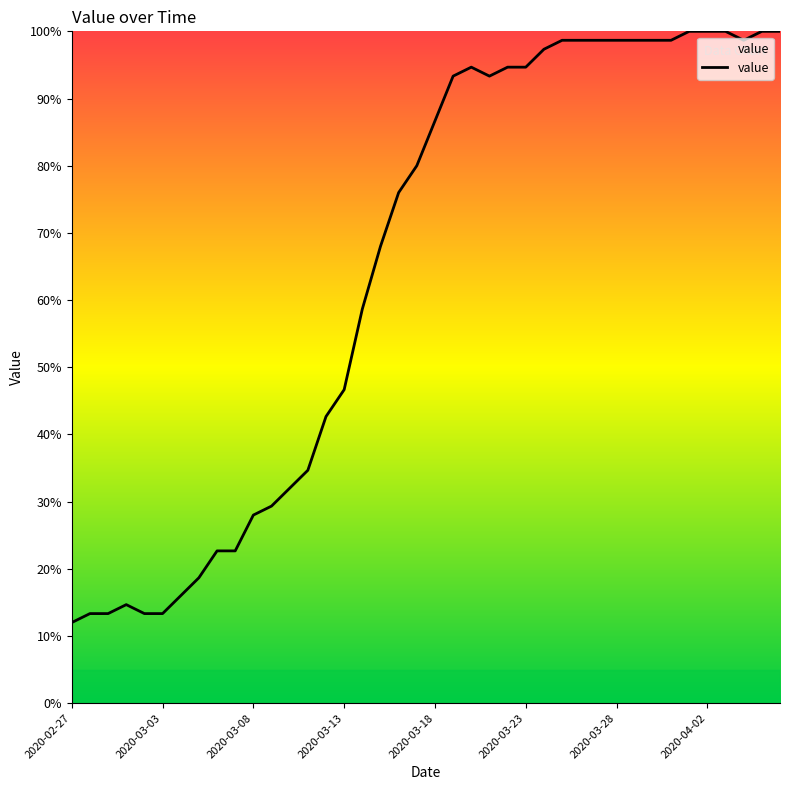

What is the difference between the maximum and minimum values?

88.0